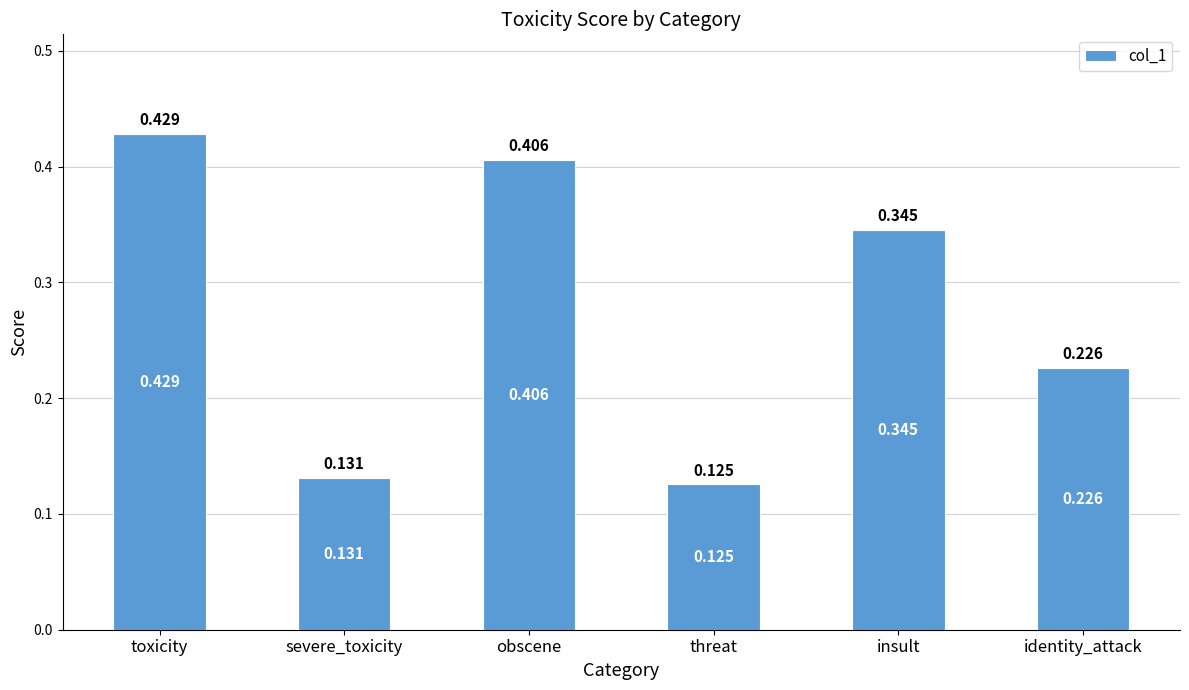

Where is the data nearest to the value 0?

threat